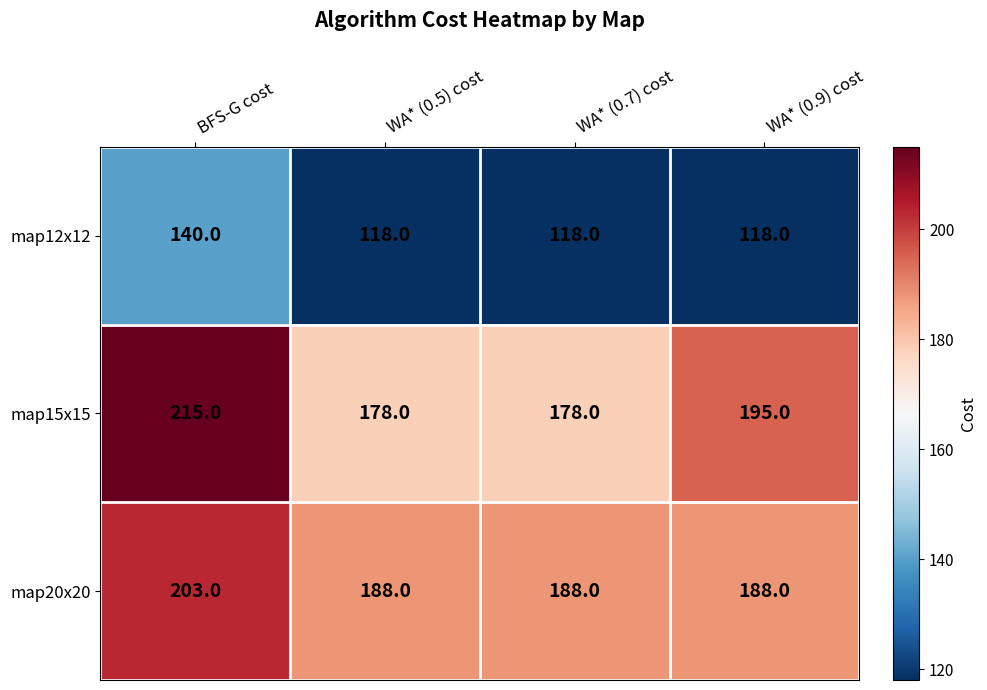

At which label is map15x15 closest to 196?

WA* (0.9) cost